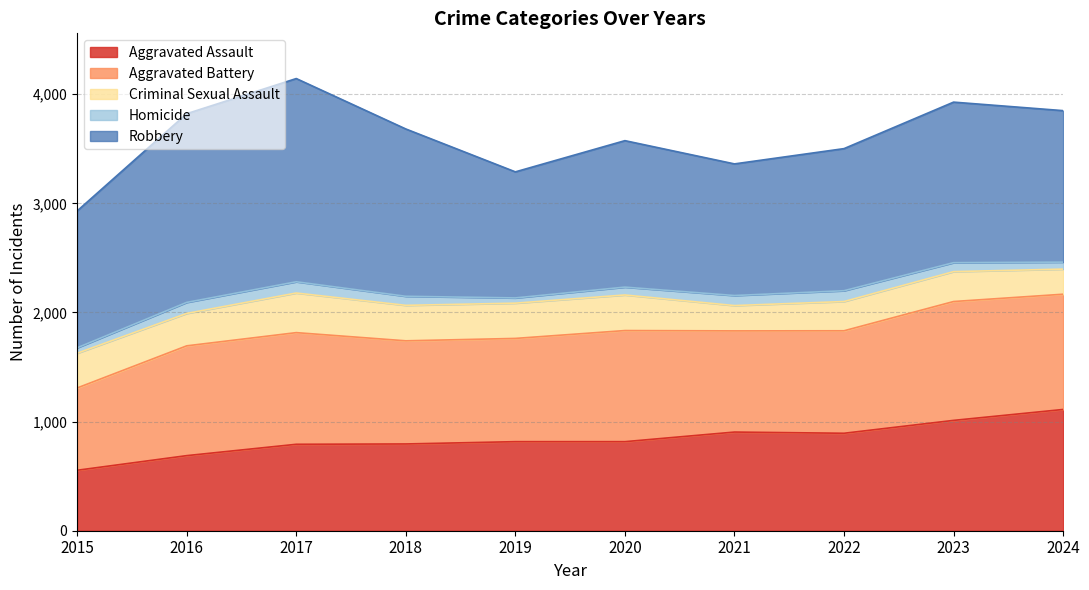

How many lines are shown in the chart?

5